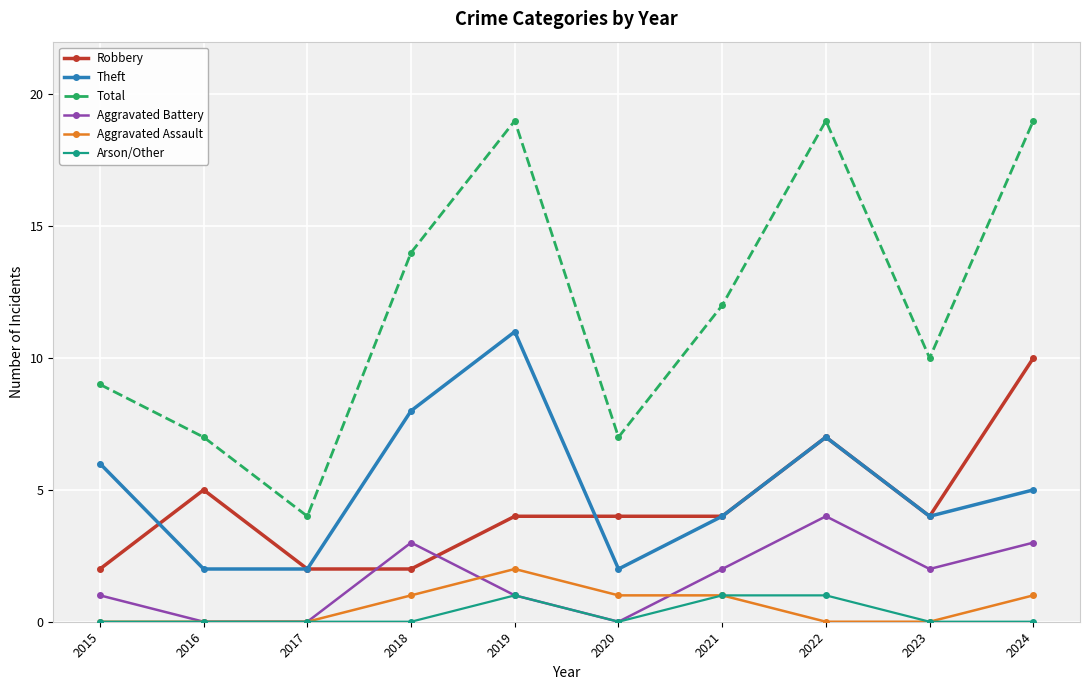

How many interior local peaks does the Total series have?

2